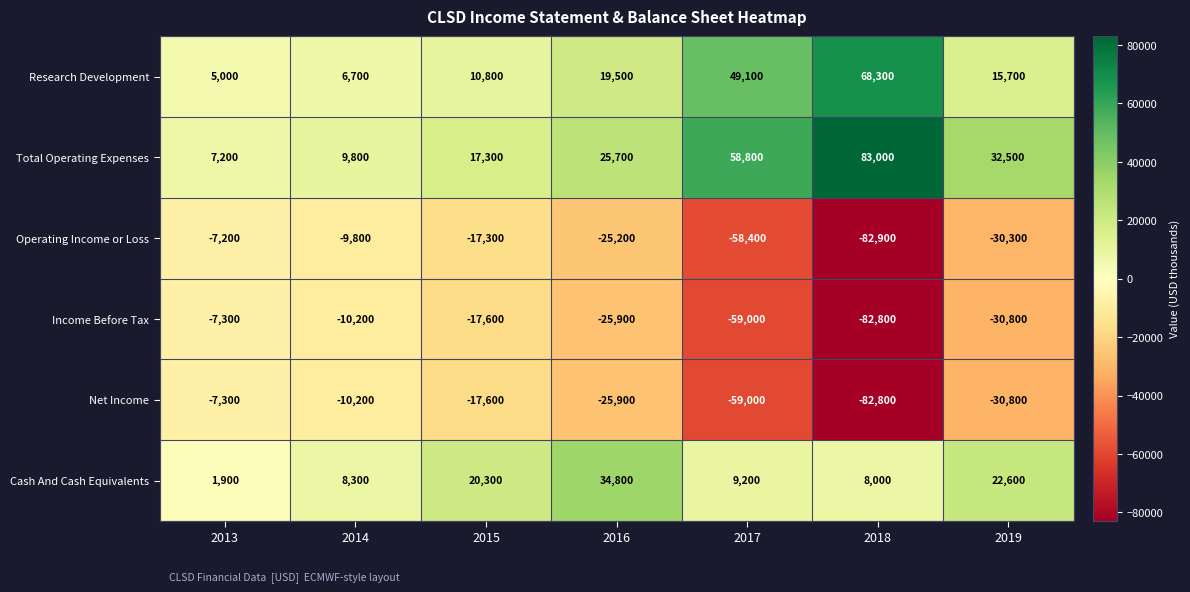

At which label does Income Before Tax first exceed -25900?

2013